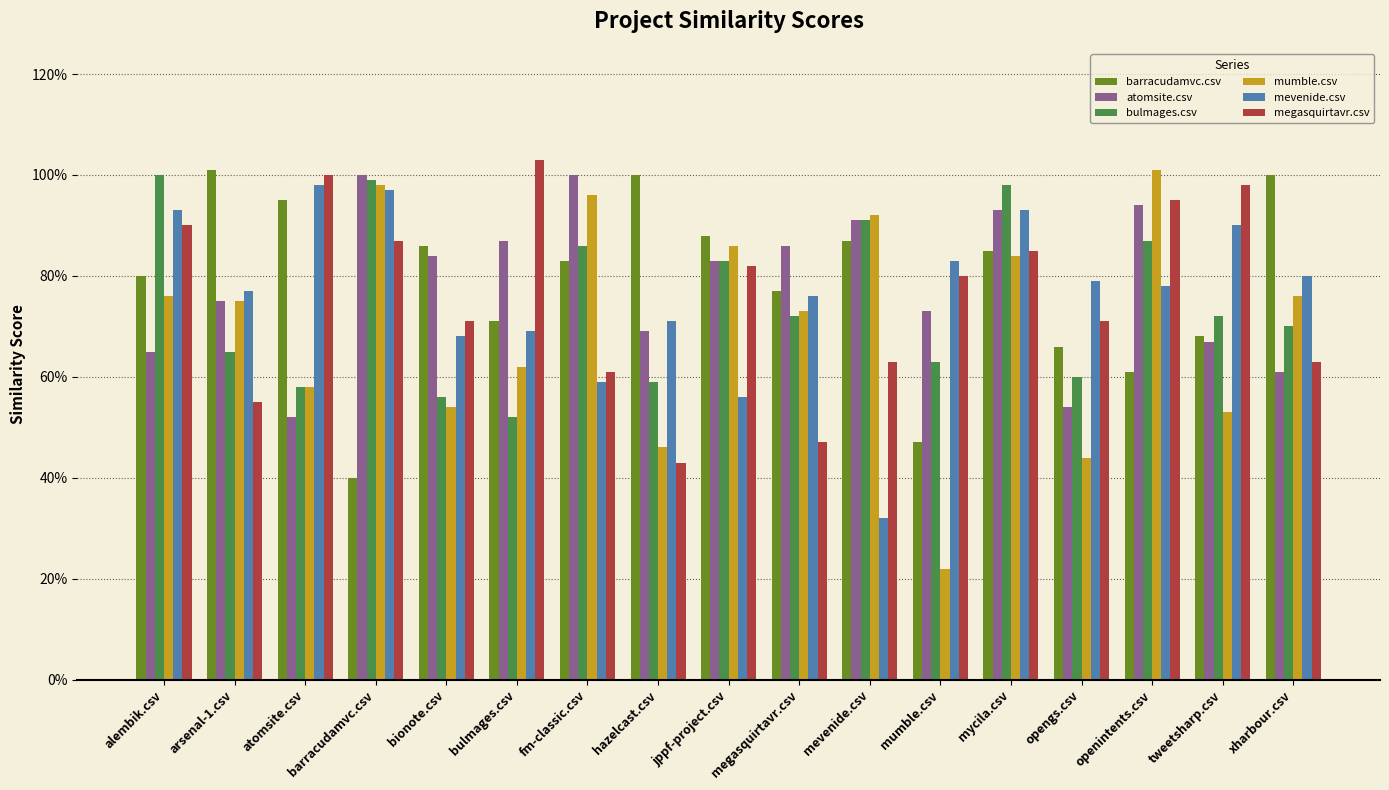

What is the sum of all atomsite.csv values?

13.3